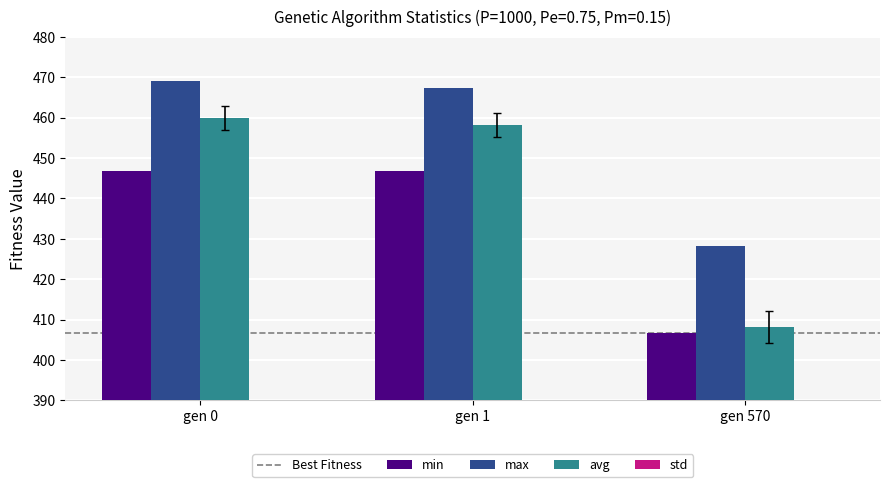

Between gen 570 and gen 0, which is larger?

gen 0